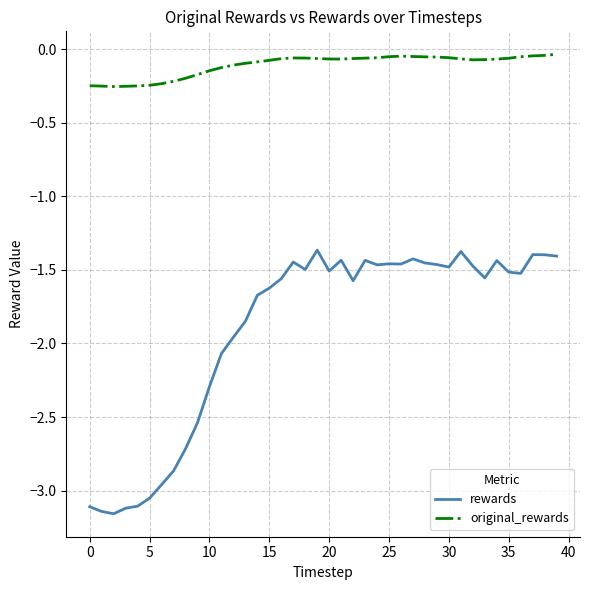

Does the chart have visible grid lines?

Yes